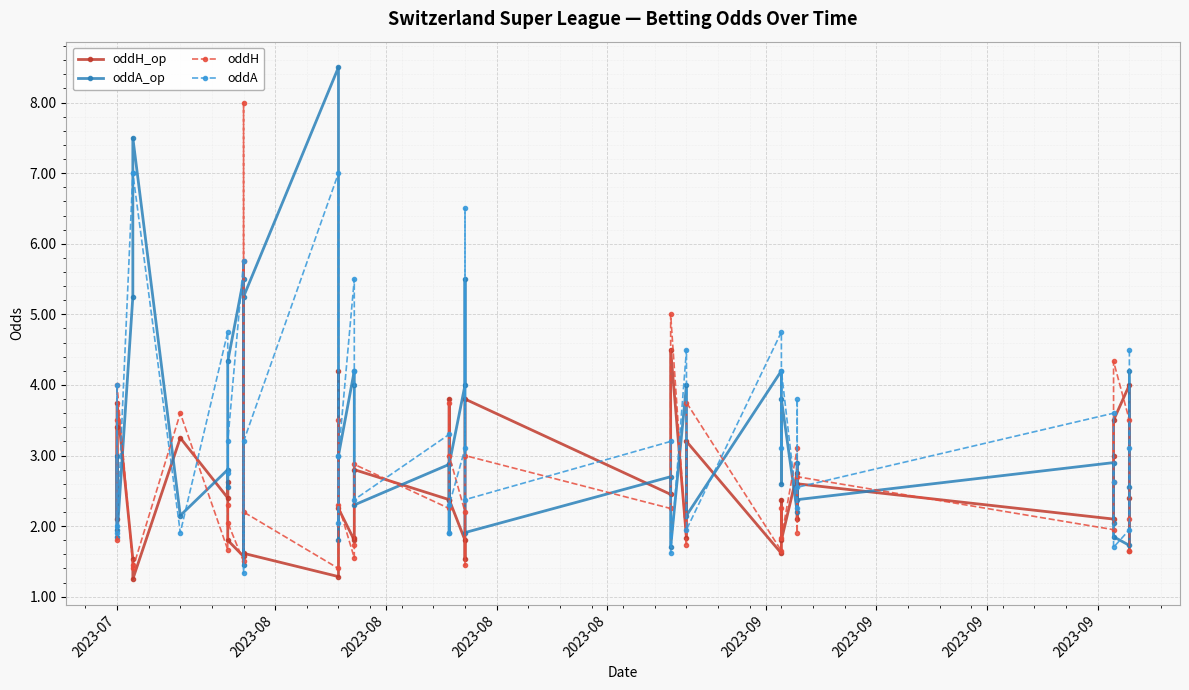

Rank the series at 2023-08 from highest to lowest value.

oddA, oddA_op, oddH_op, oddH